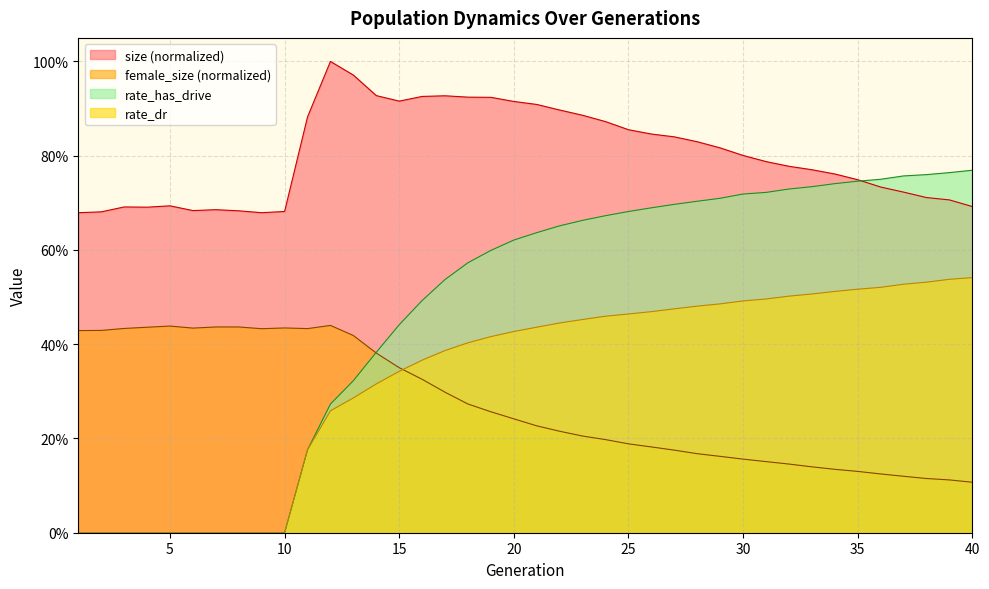

What is the total value across all series at 8?

1.1